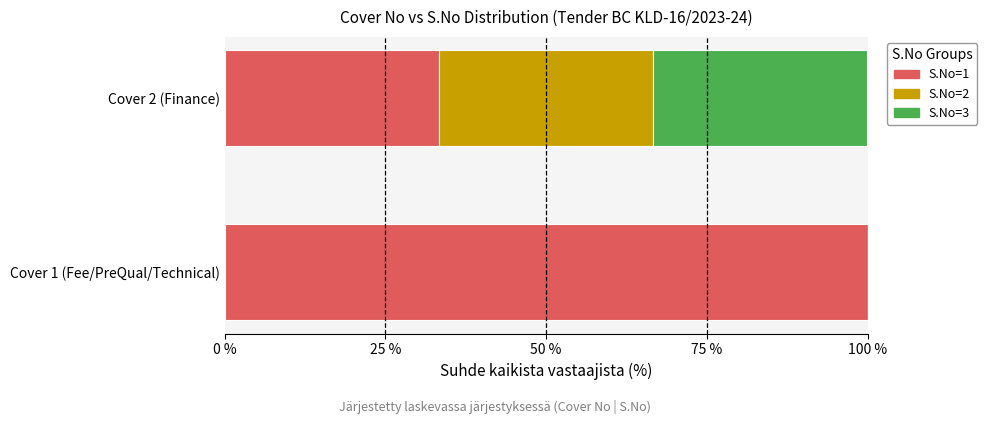

What is the sum of all S.No=1 values?

133.3